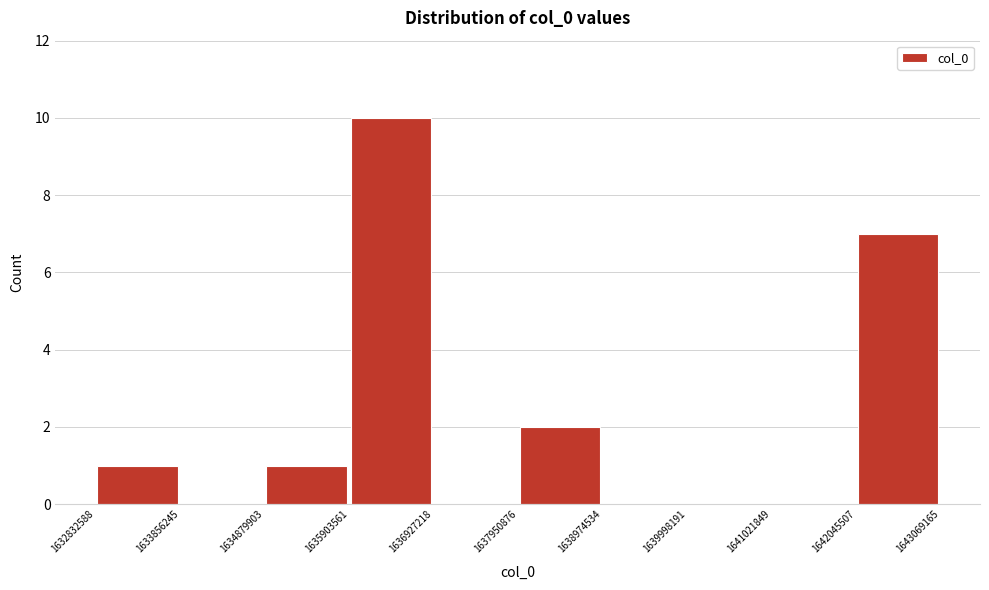

Reading left to right, transcribe this chart: for each bar, give the range it covers on the x-axis and its height. The values are not printed on the chart, so give them approximately, as read against the axis.

1632832588 to 1633856245: 1
1633856245 to 1634879903: 0
1634879903 to 1635903561: 1
1635903561 to 1636927218: 10
1636927218 to 1637950876: 0
1637950876 to 1638974534: 2
1638974534 to 1639998191: 0
1639998191 to 1641021849: 0
1641021849 to 1642045507: 0
1642045507 to 1643069165: 7